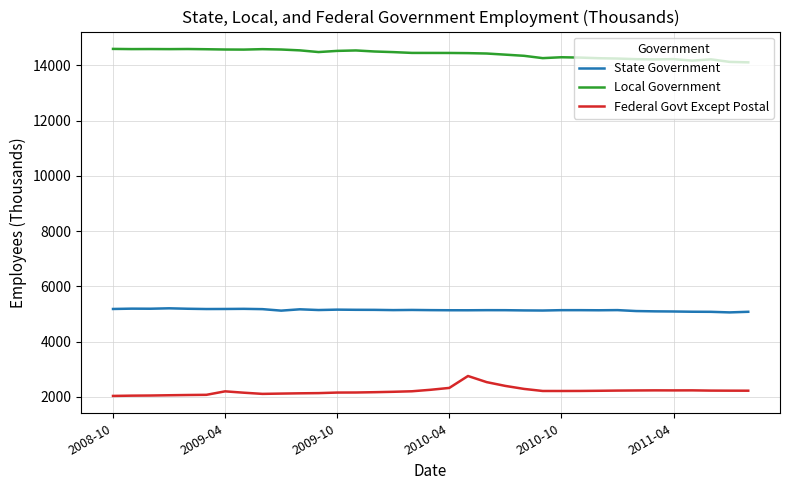

Which series has the largest total across all categories?

Local Government